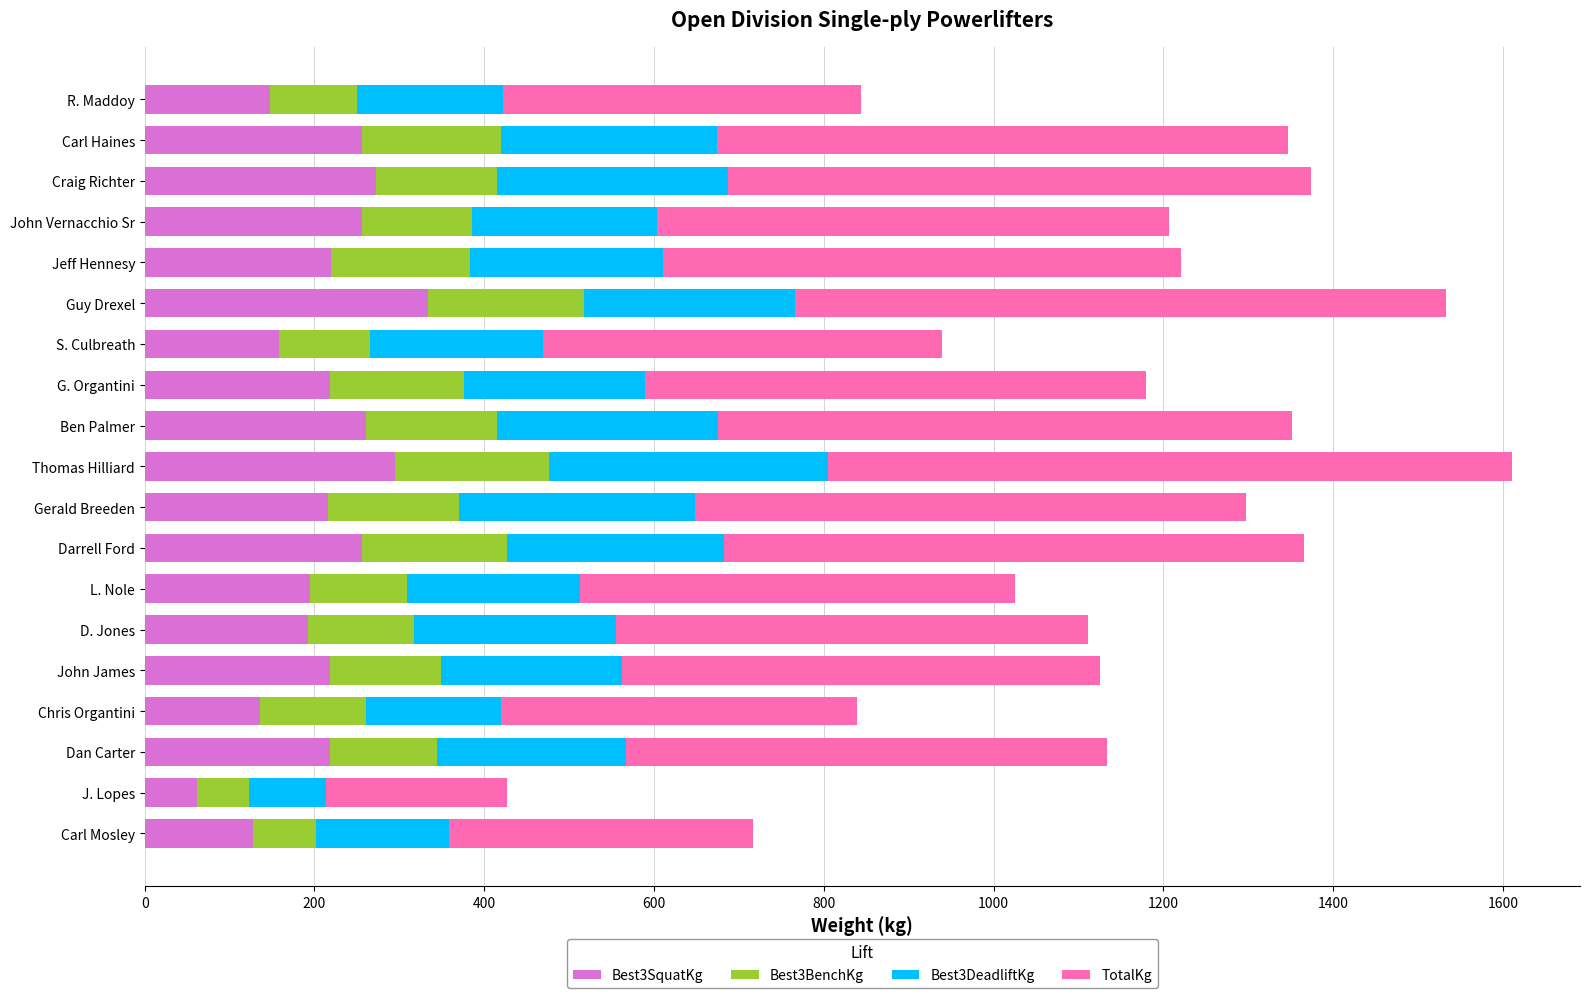

The value of Best3SquatKg at John James is 217.7. True or false?

True